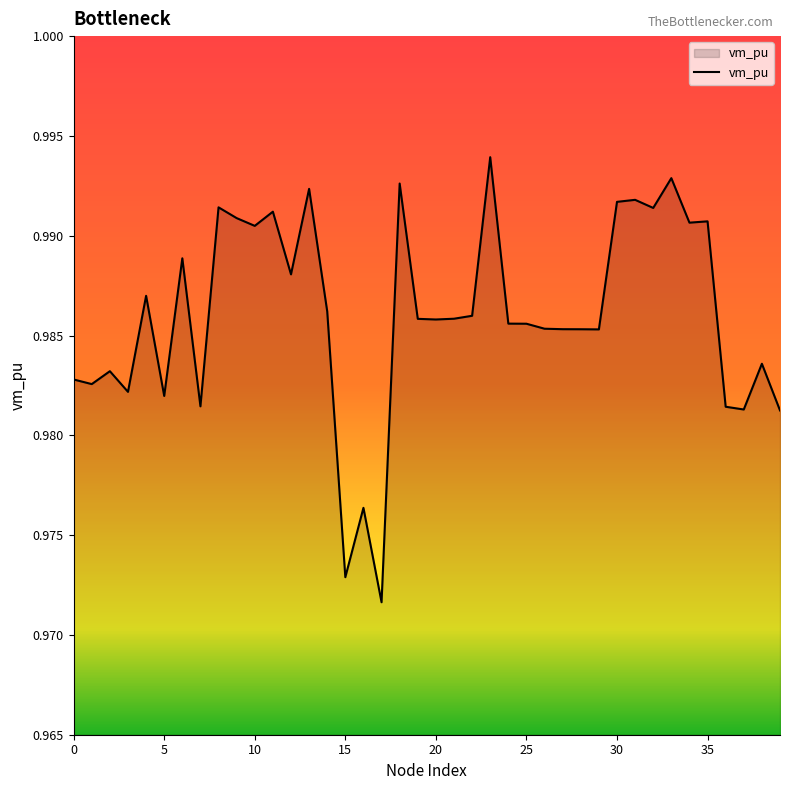

What is the average value?

1.0